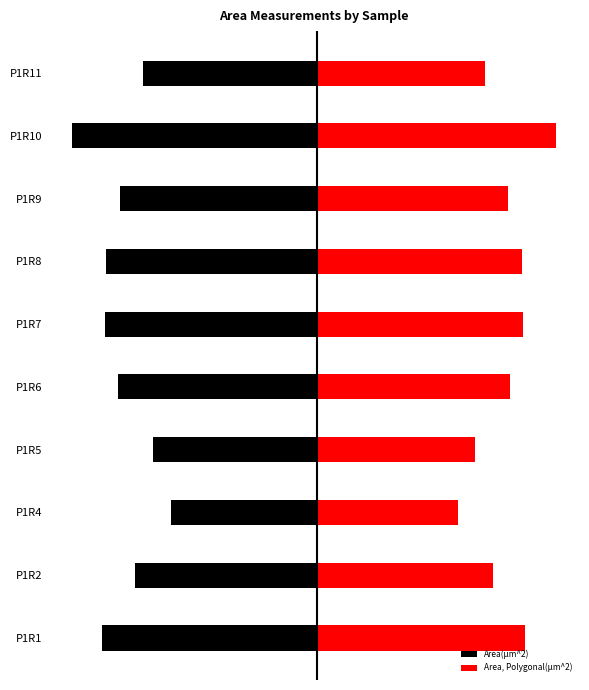

Rank the series at P1R1 from lowest to highest value.

Area(µm^2), Area, Polygonal(µm^2)